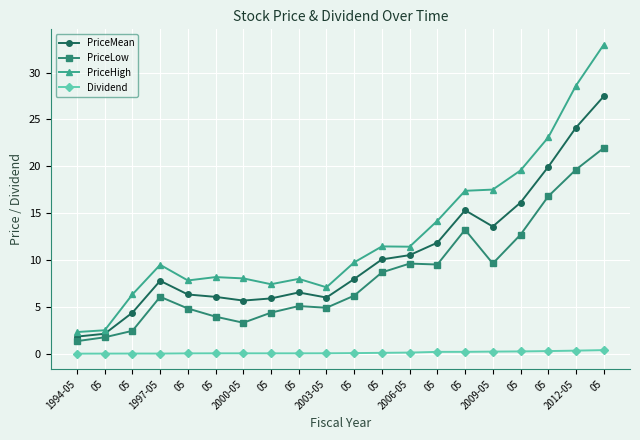

What is the maximum value shown in the chart?

33.0